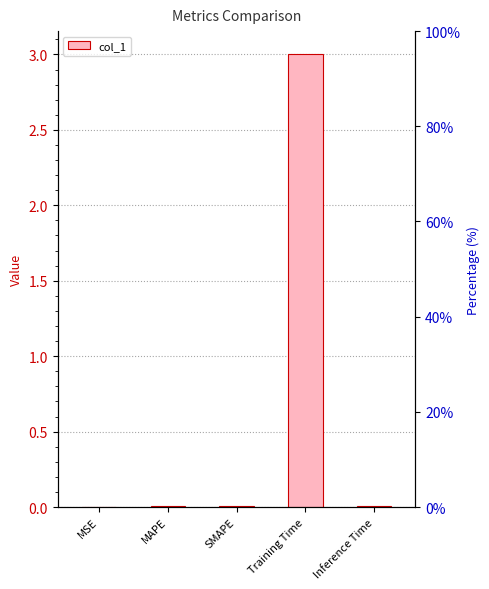

What is the label of the 5th bar from the left?

Inference Time